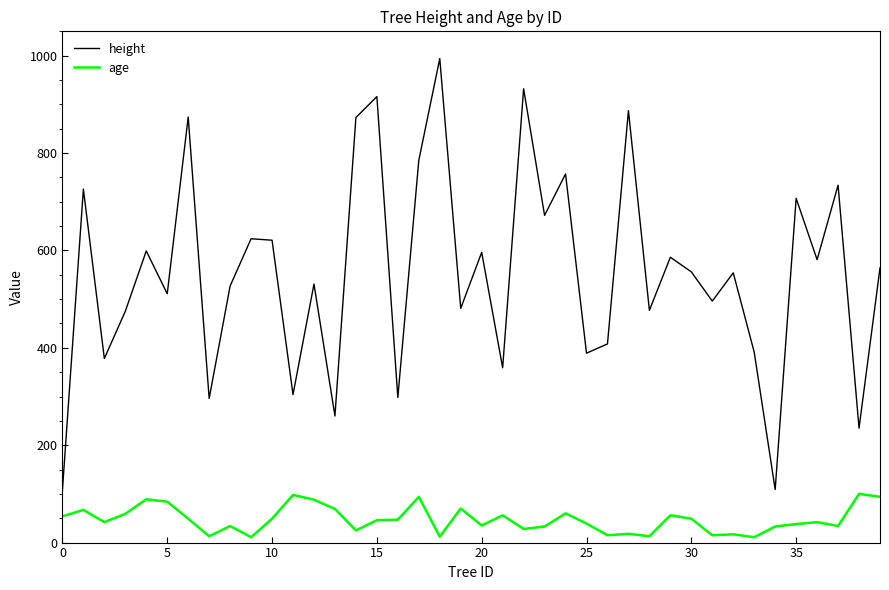

Which series has the largest total across all categories?

height